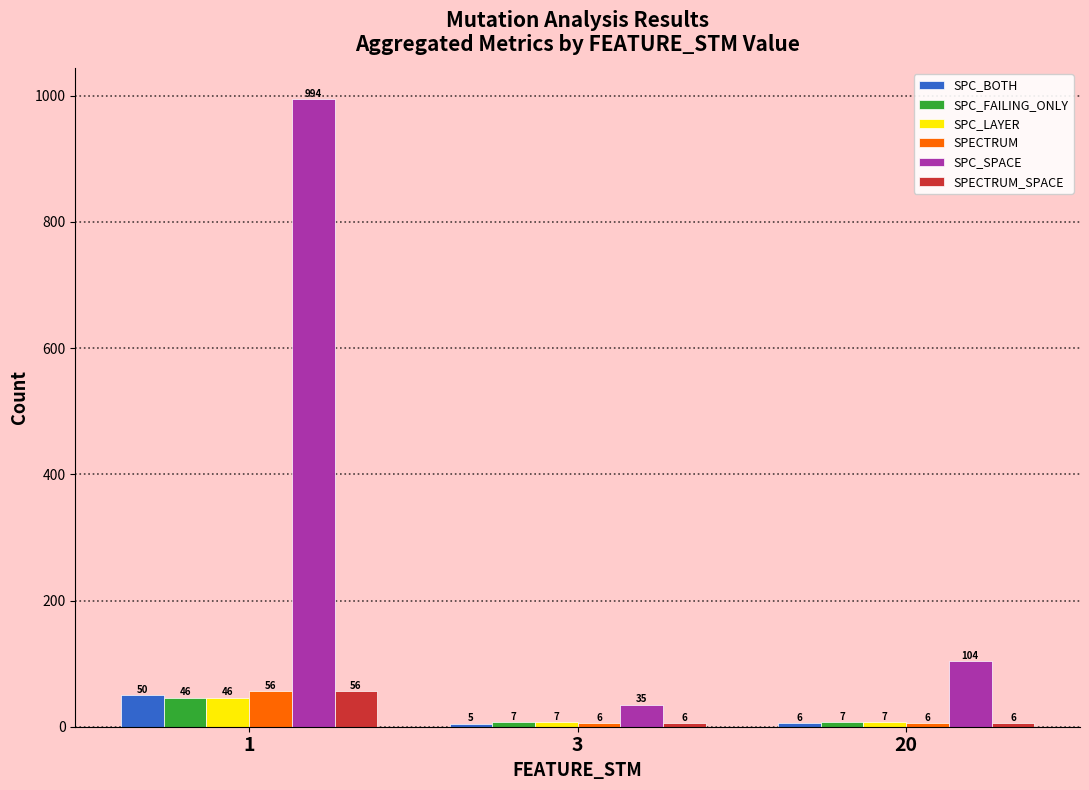

Which category has the lowest value in the SPC_SPACE series?

3